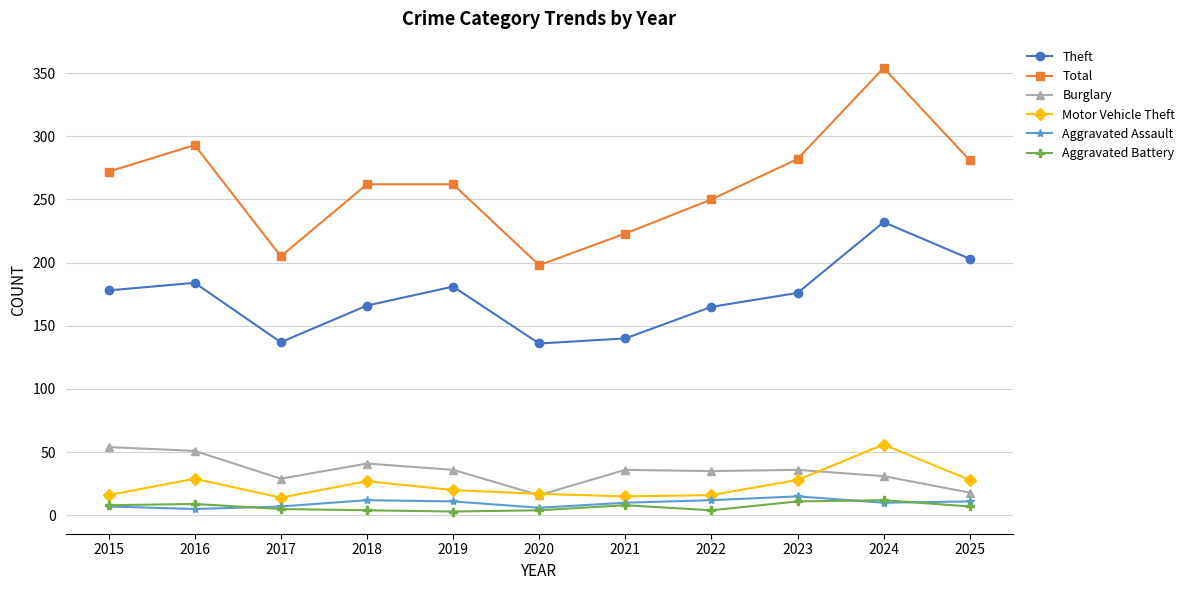

Which series has the widest spread of values?

Total